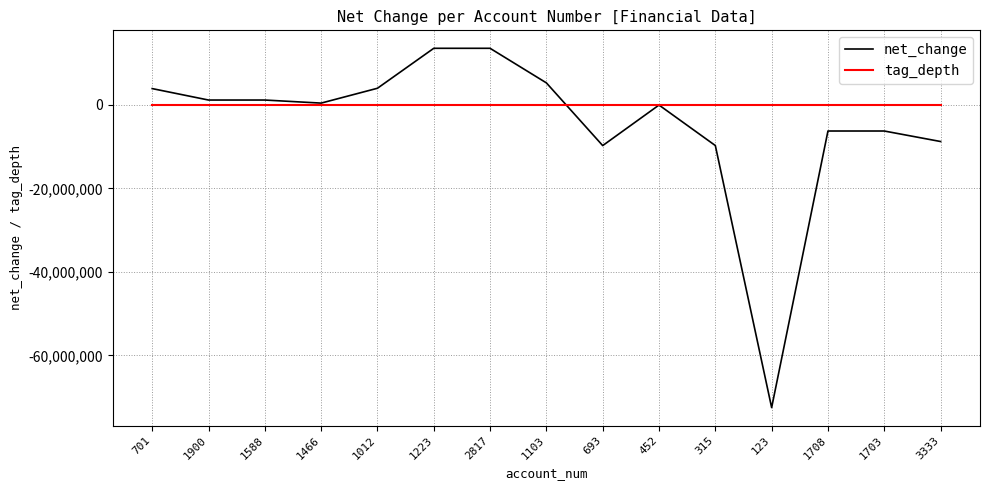

Is the value of net_change at 123 greater than the value of tag_depth at 1223?

No